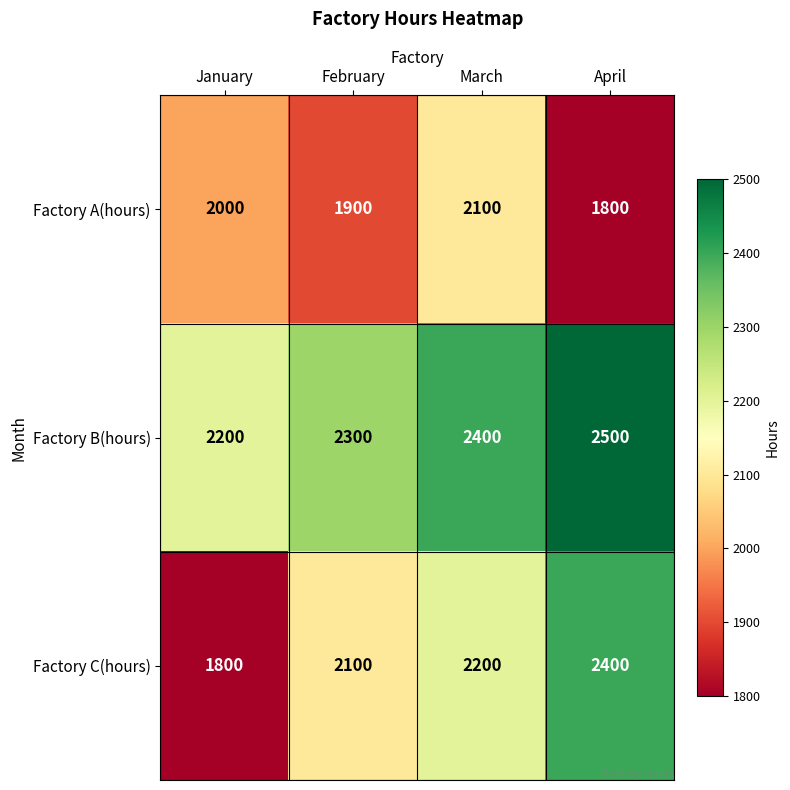

What is the approximate value of Factory A(hours) at April?

1800